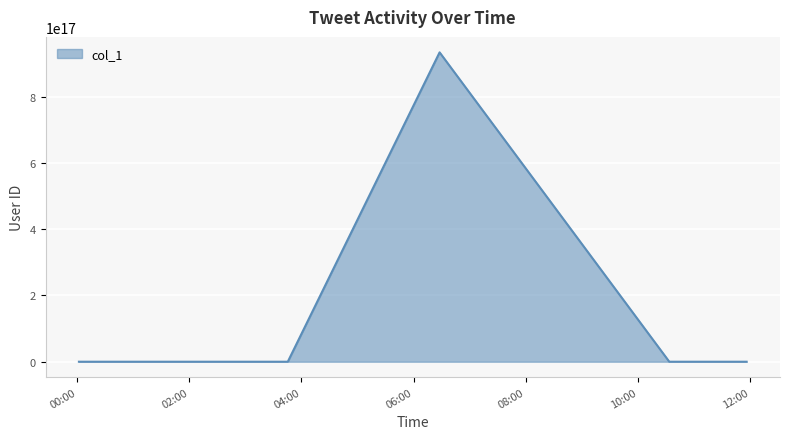

What is the minimum value shown in the chart?

14009652